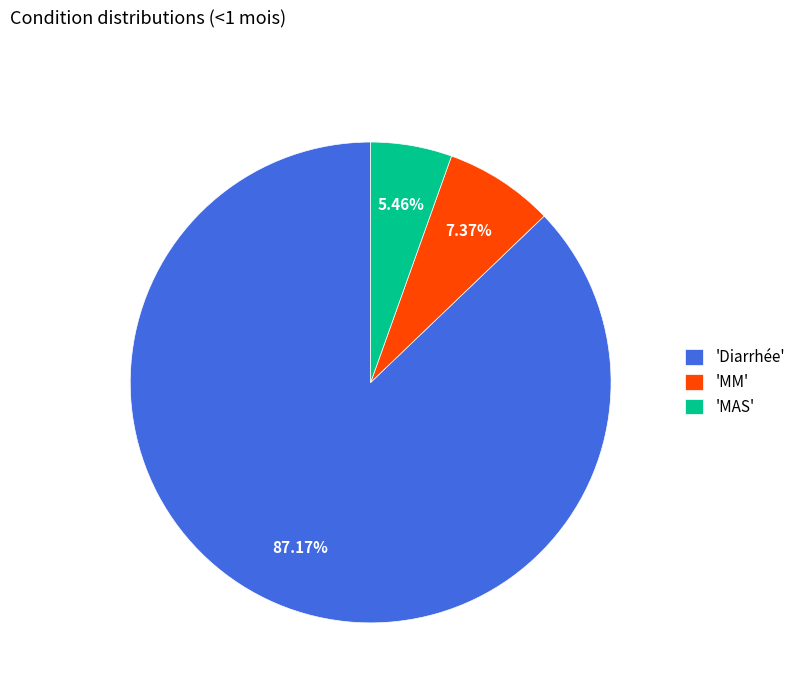

Which has a higher value, 'MM' or 'MAS'?

'MM'